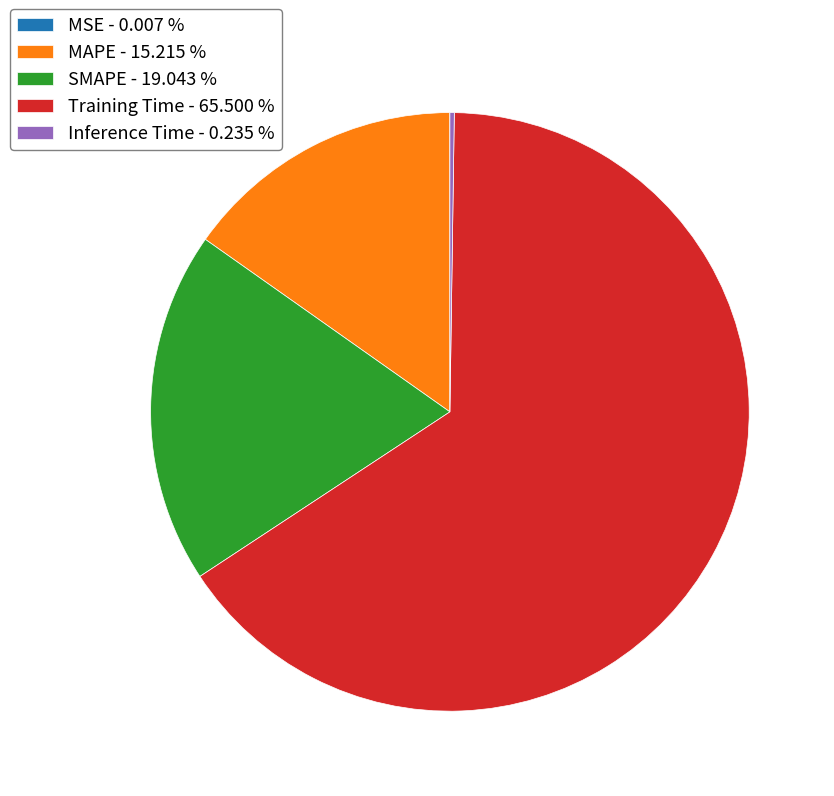

Is there any slice that represents more than half of the pie?

Yes